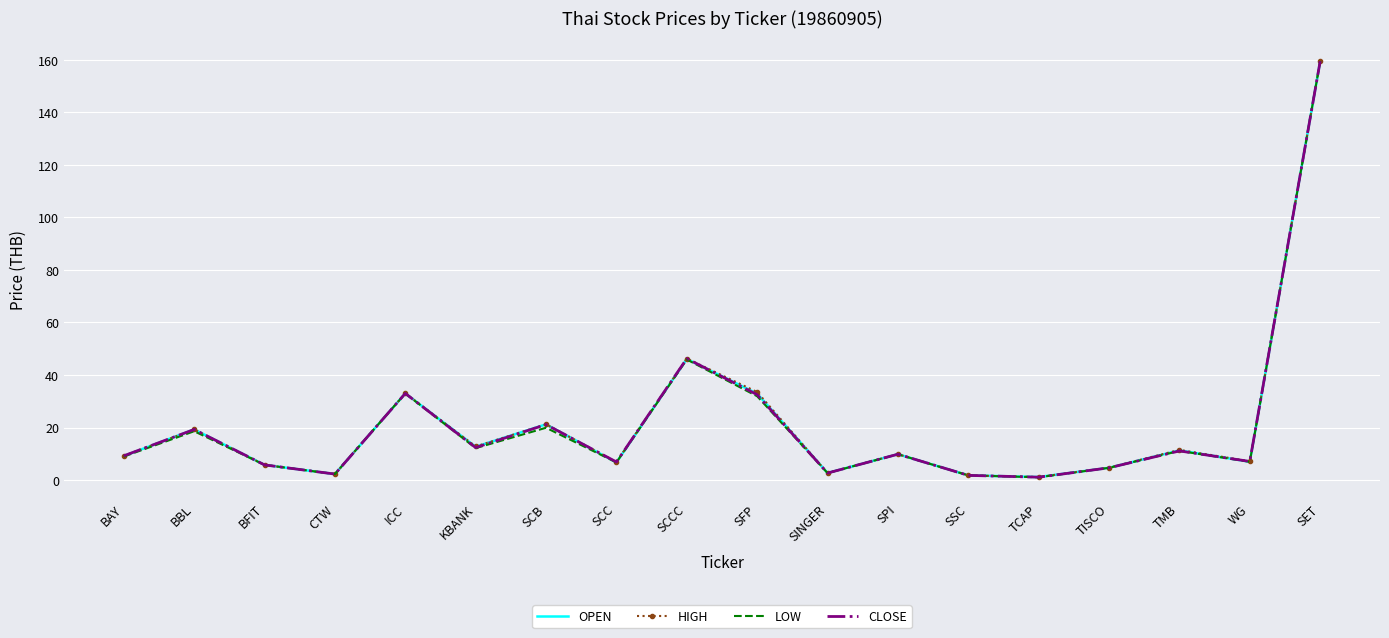

What is the sum of all OPEN values?

386.7